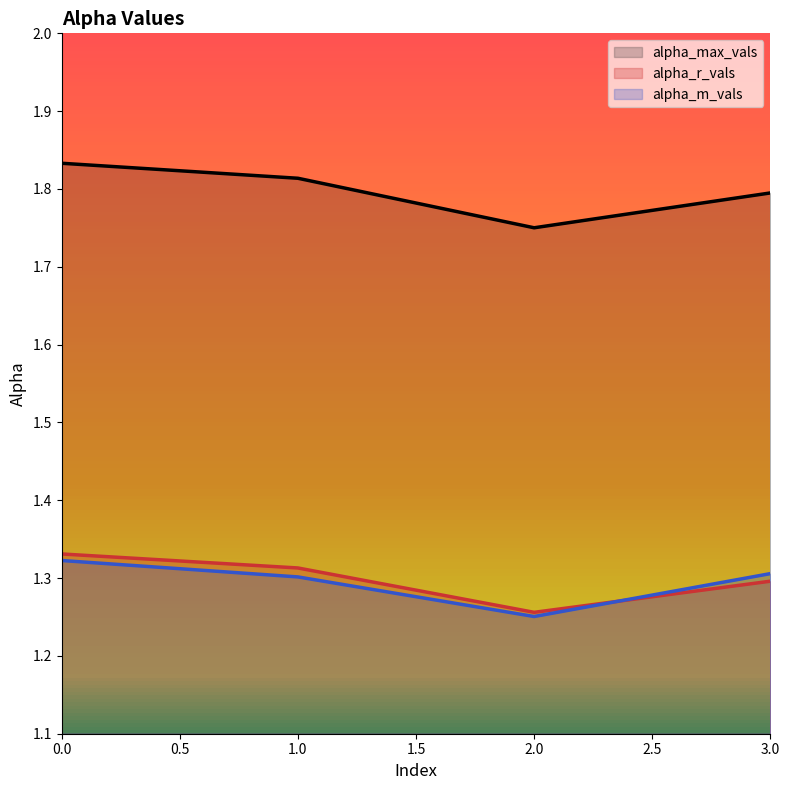

Where is the first local minimum for alpha_r_vals?

2.0